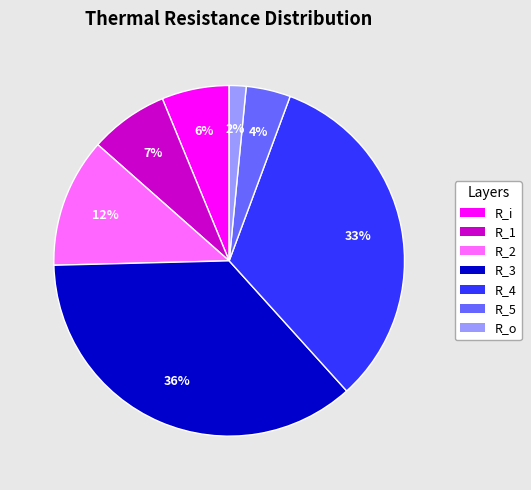

To the nearest percent, what portion does R_o represent?

2%